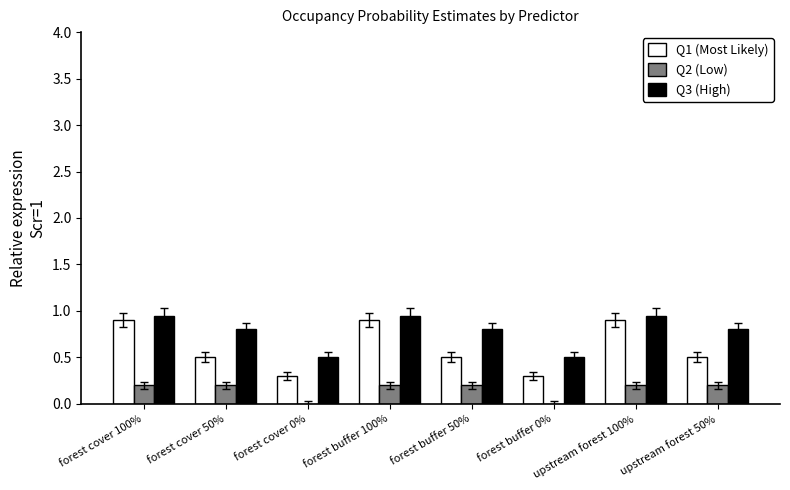

Which series has the largest range (max minus min)?

Q1 (Most Likely)